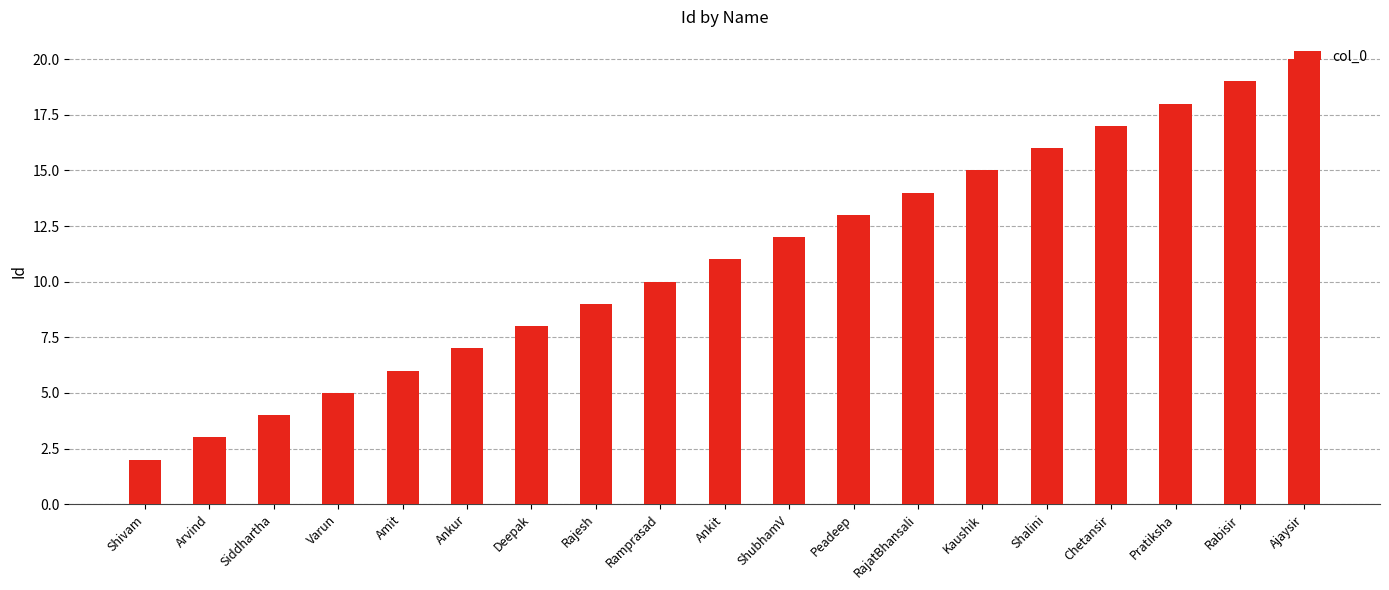

What is the label of the 14th bar from the right?

Ankur